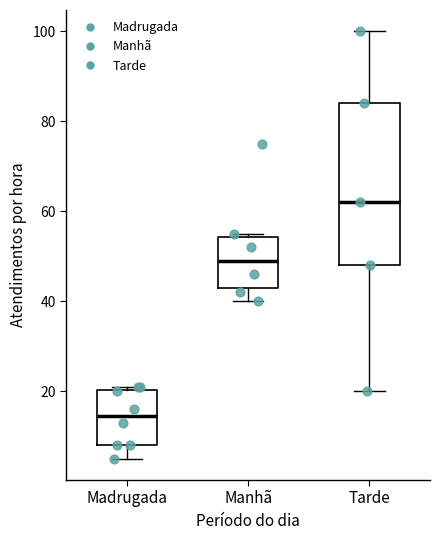

Reading left to right, transcribe this box plot: for each box, give where its median line is, the range the box spans, and where its two whiskers end, as read against the y-axis. The values are not printed on the chart, so give them approximately, as read against the axis.

Madrugada: median 14, box 8 to 20, whiskers 6 to 22
Manhã: median 50, box 44 to 54, whiskers 40 to 56
Tarde: median 62, box 48 to 84, whiskers 20 to 100